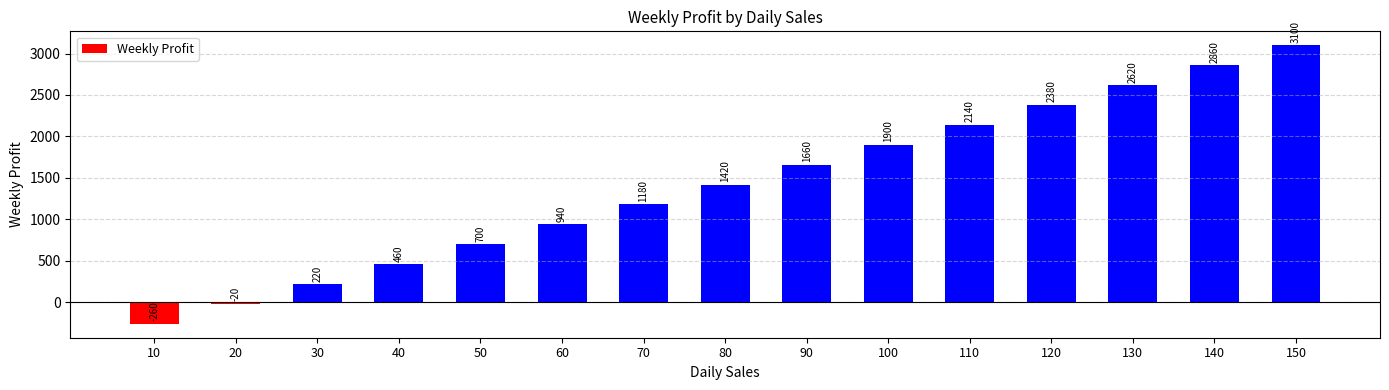

What is the greatest value displayed?

3100